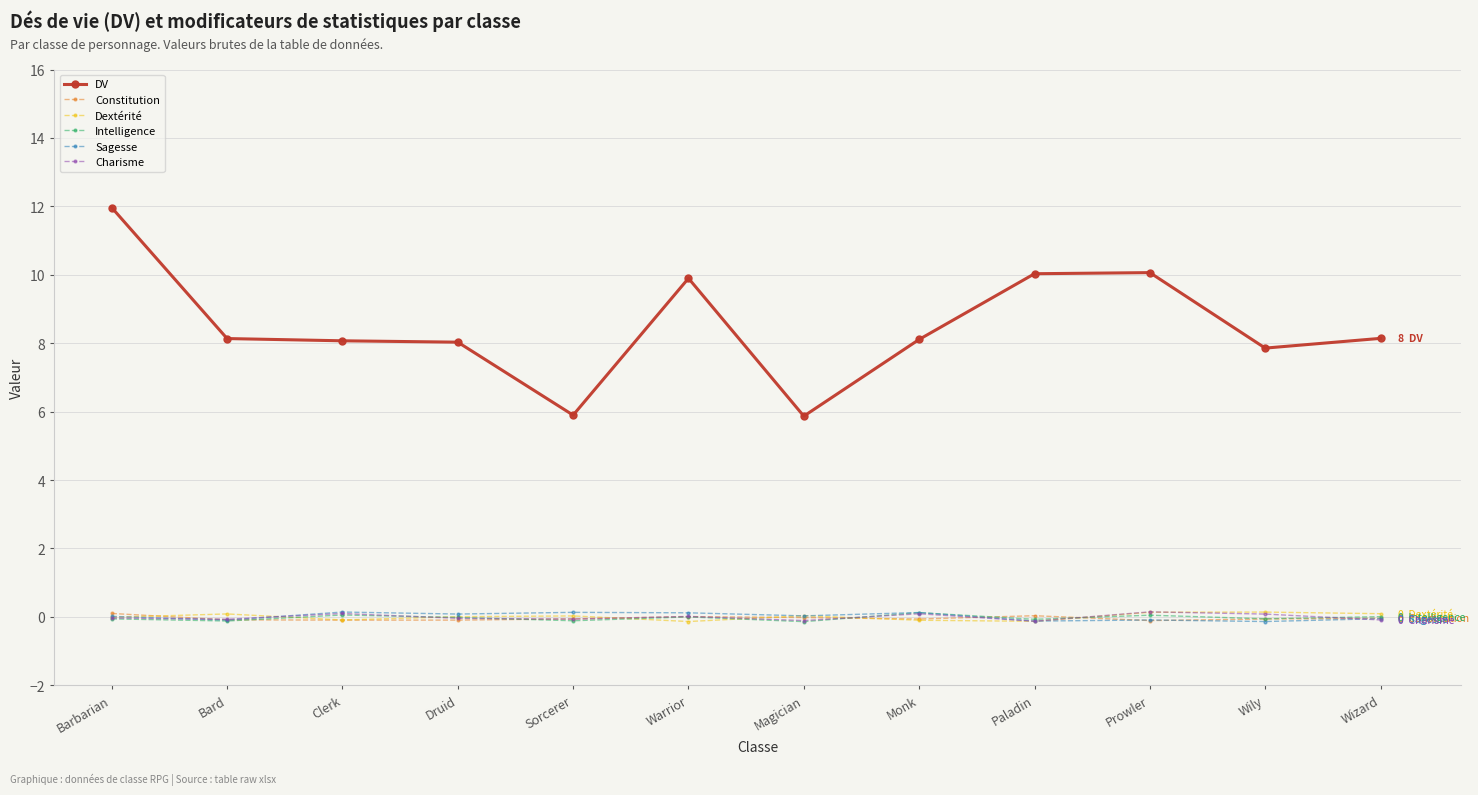

True or false: Intelligence has a value of 0.0 at Prowler.

True